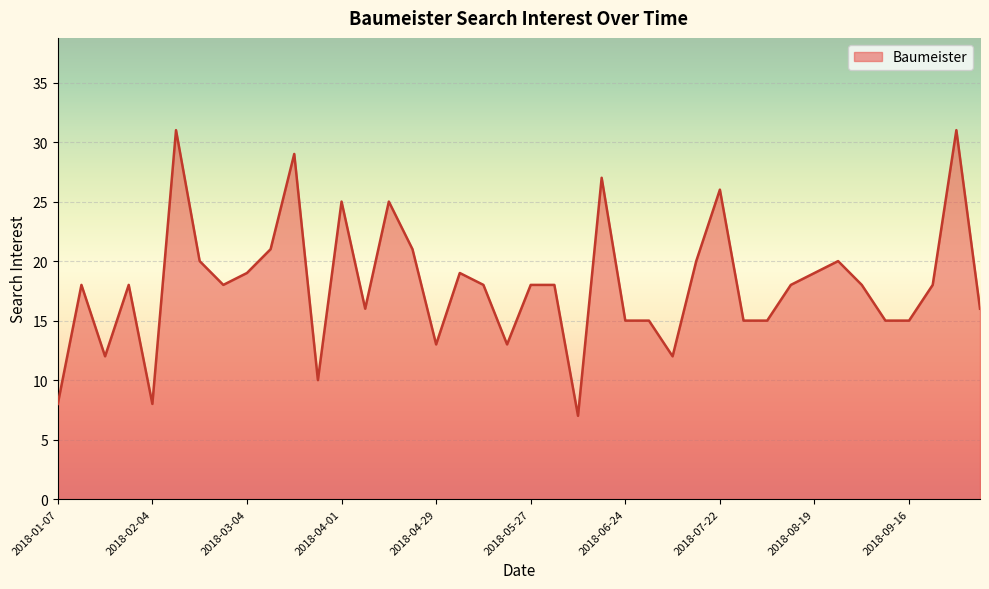

What is the difference between the maximum and minimum values?

24